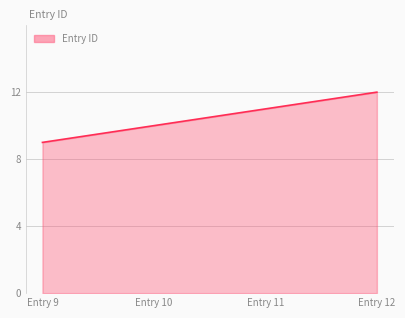

What is the difference between the maximum and minimum values?

3.0